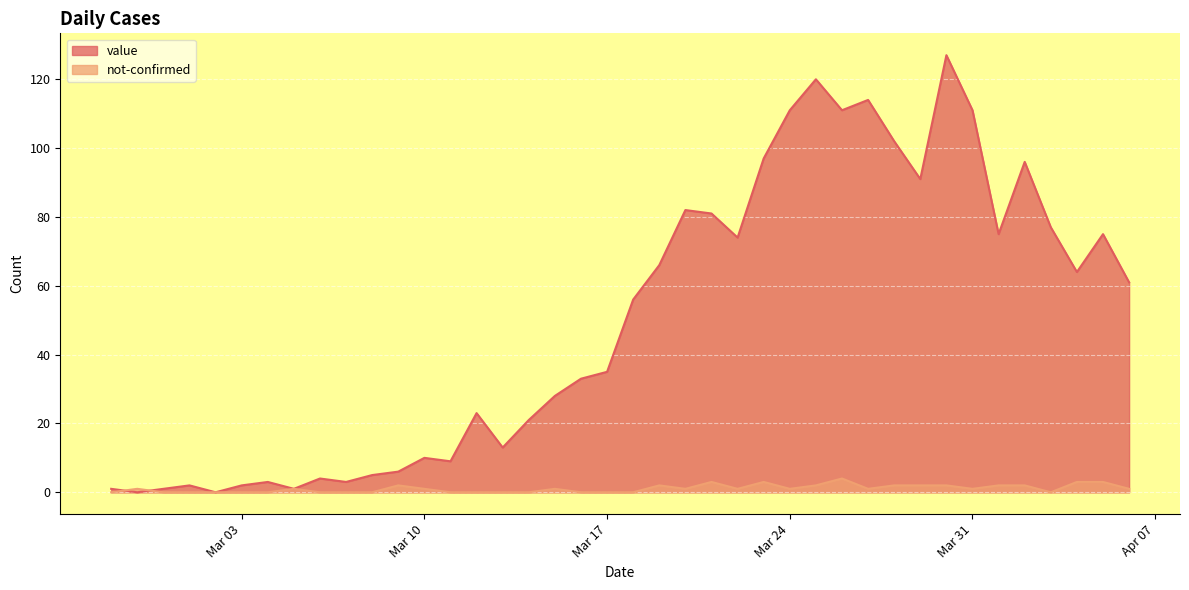

At which label is value closest to 63?

2020-04-04